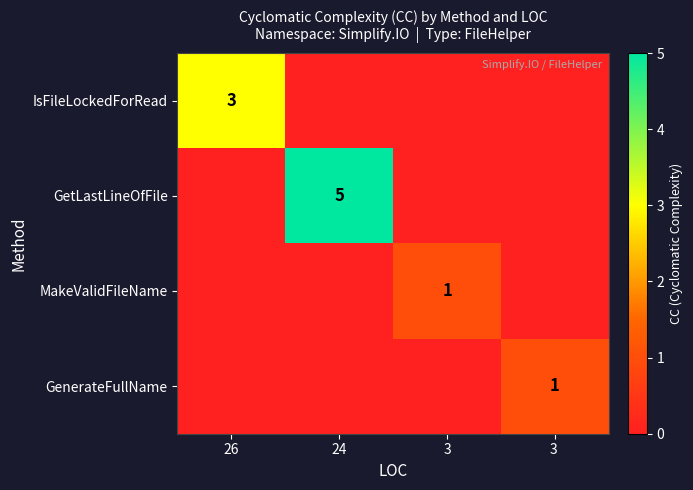

Which has a higher value, 26 or 3 ?

26